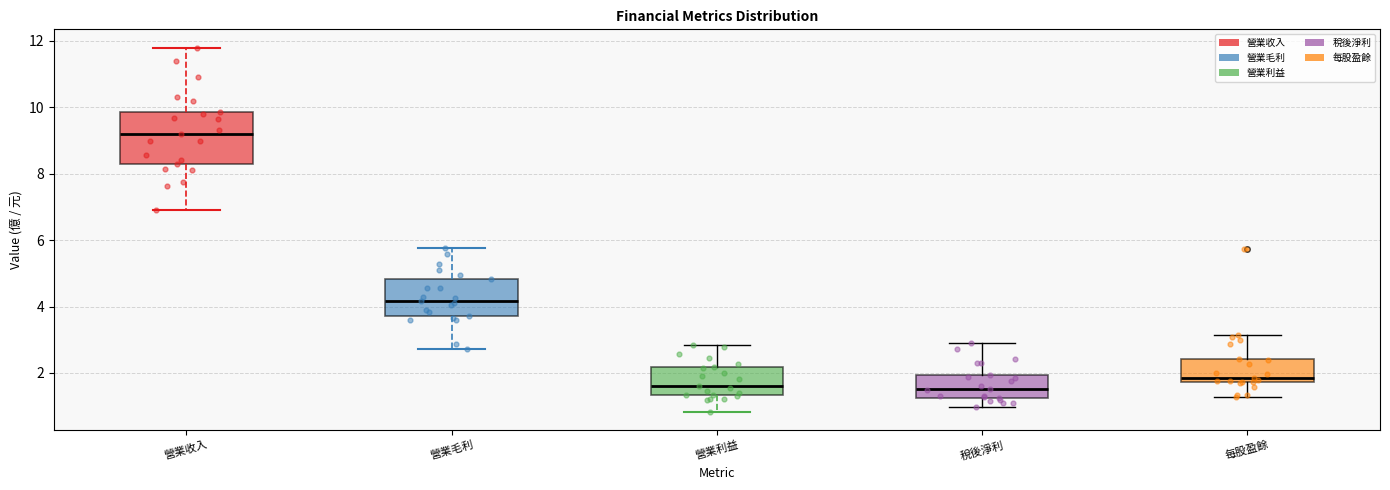

Where is the lower edge of the box for 稅後淨利 on the y-axis? The values are not printed on the chart, so give them approximately, as read against the axis.

1.2